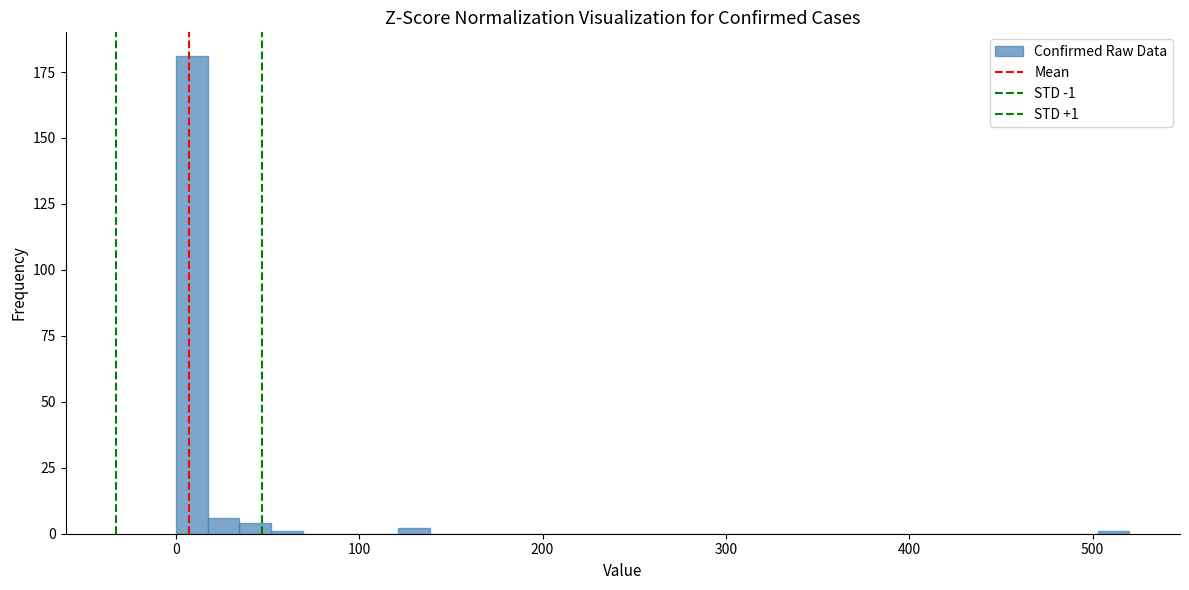

Read against the x-axis, roughly where is the centre of the tallest bar?

10